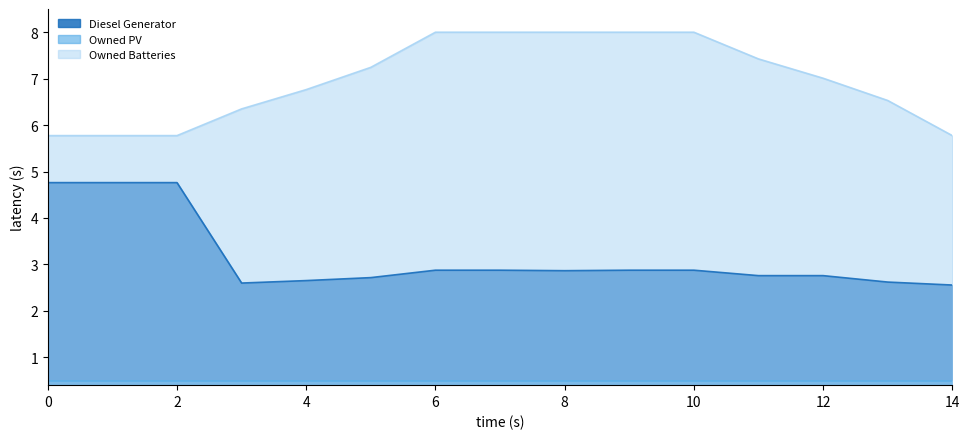

True or false: Owned Batteries and Diesel Generator cross at least once.

False